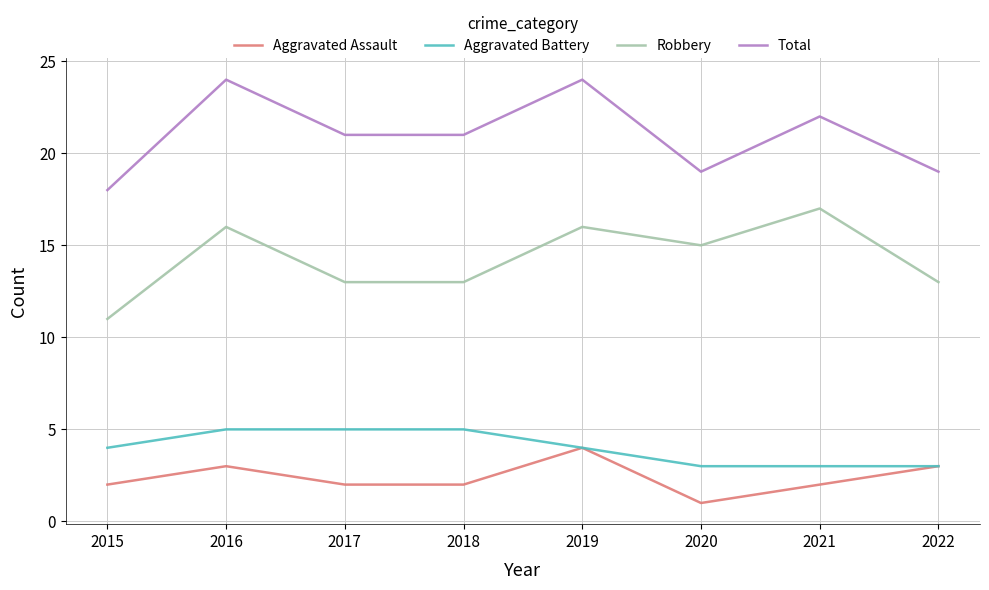

What is the greatest value displayed?

24